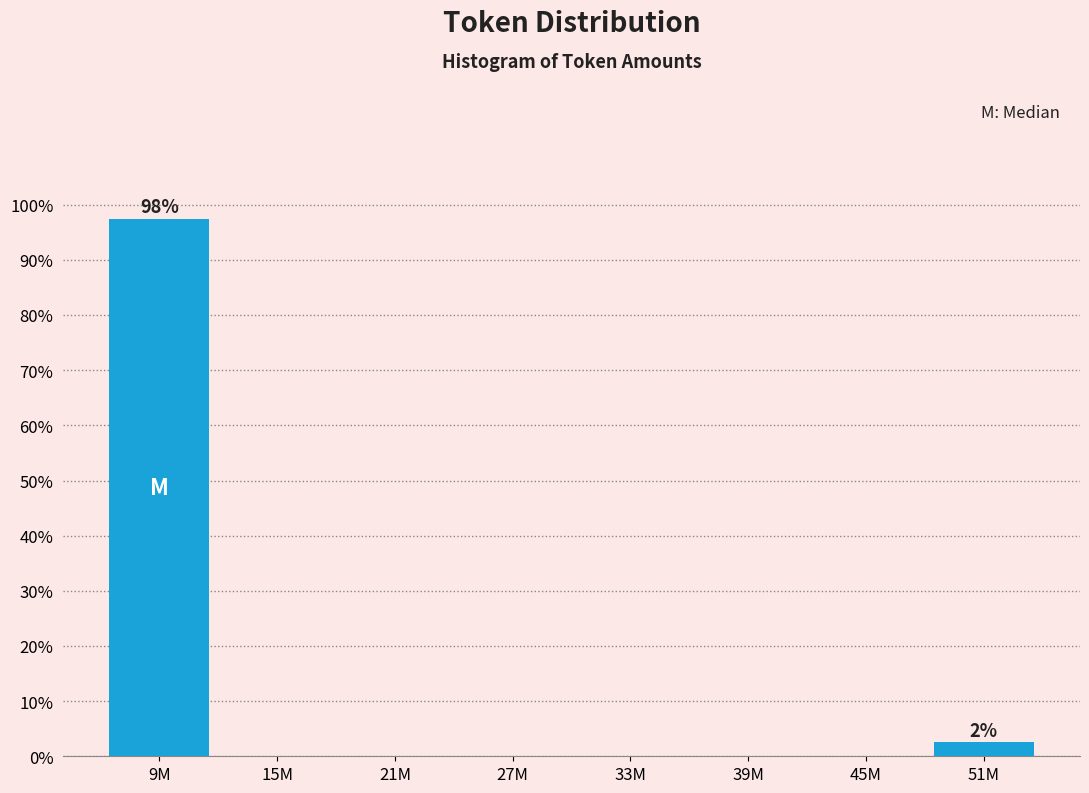

Reading left to right, list all the values displayed in this chart.

9M=97.5	15M=0.0	21M=0.0	27M=0.0	33M=0.0	39M=0.0	45M=0.0	51M=2.5